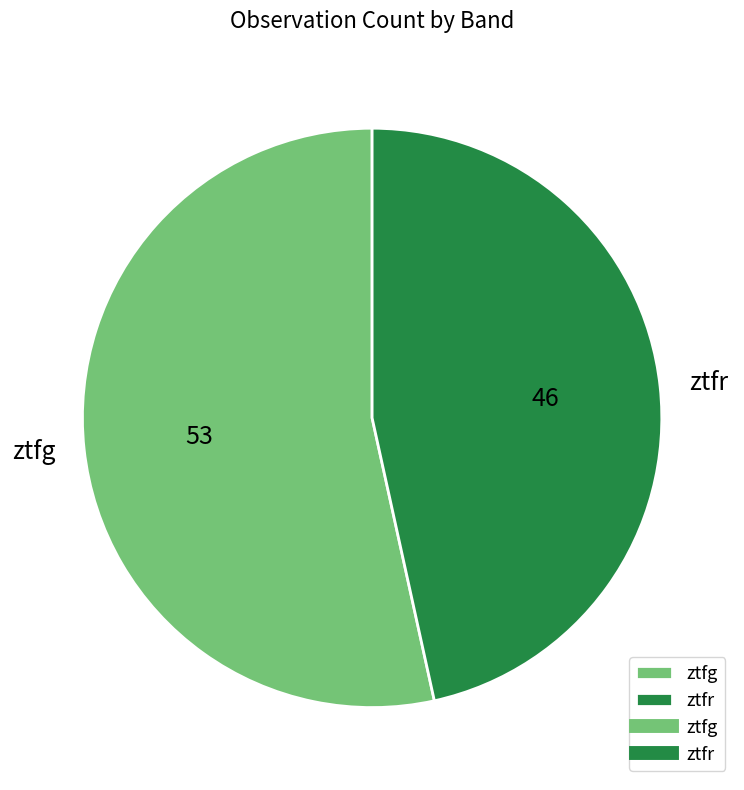

What is the smallest slice in the pie chart?

ztfr